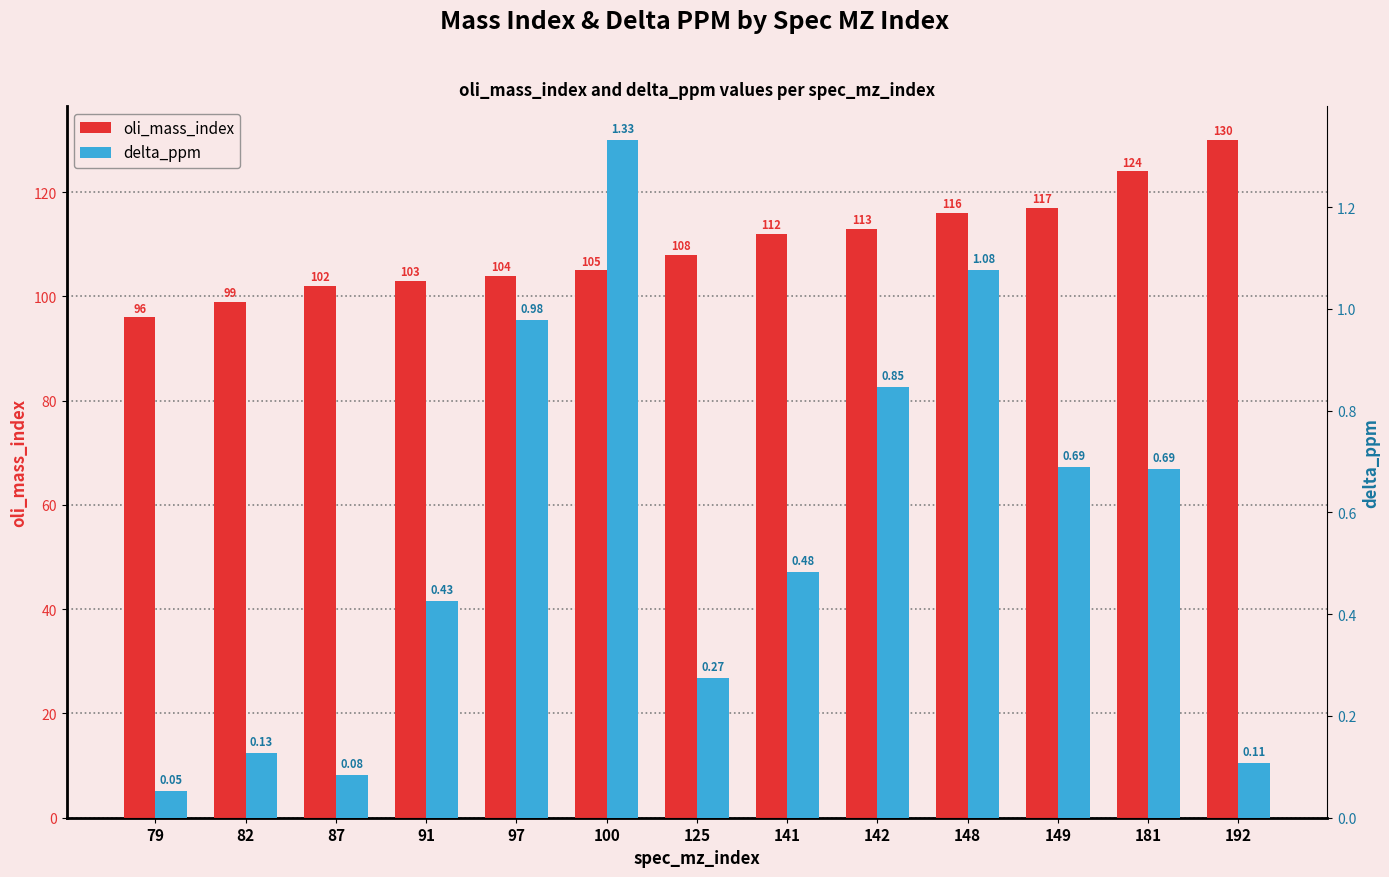

What is the highest value of the delta_ppm series?

1.3